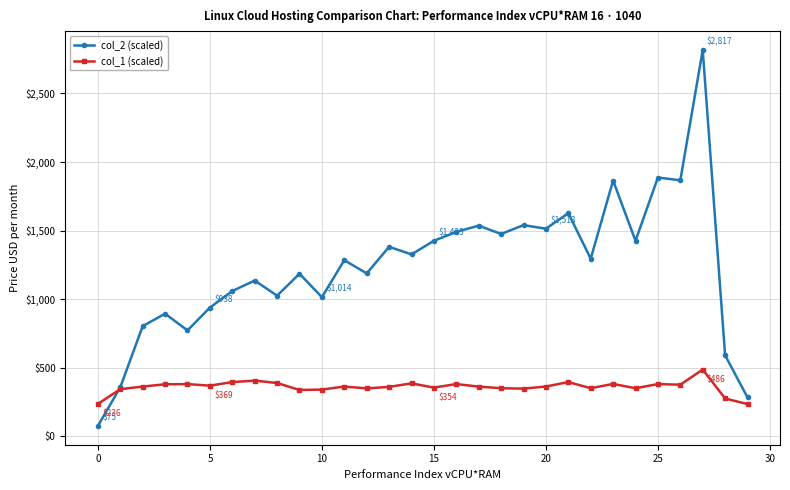

True or false: col_1 (scaled) and col_2 (scaled) intersect in this chart.

True